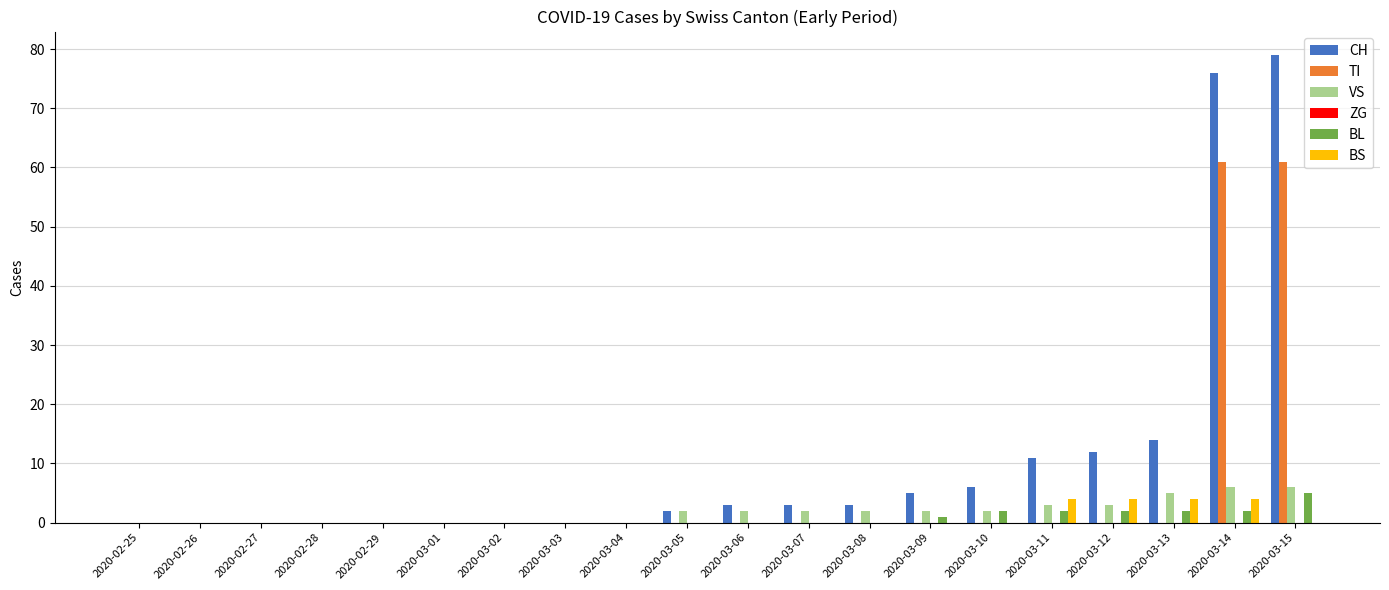

How many groups of bars are there?

20